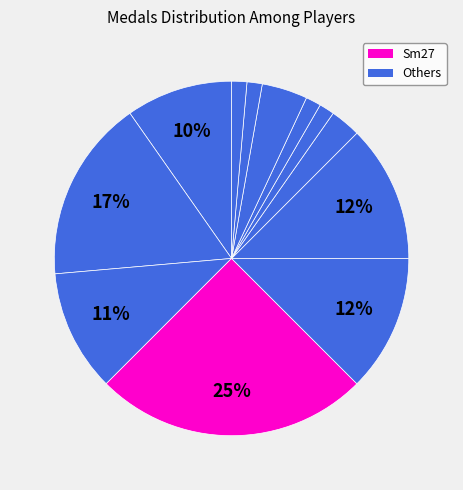

Count the number of slices in the pie.

12